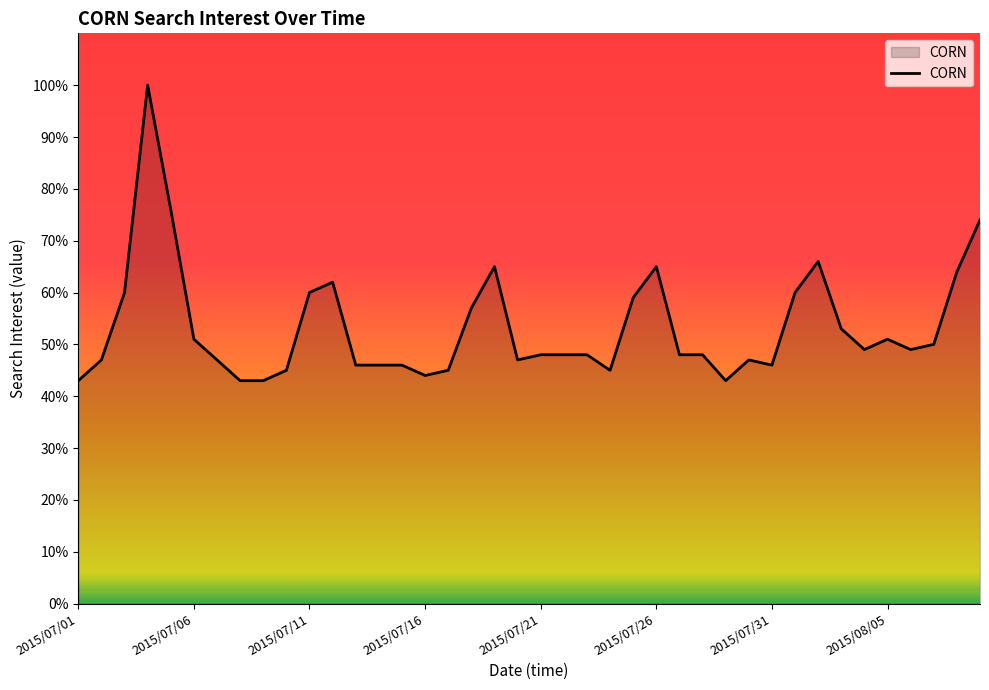

What is the maximum value shown in the chart?

100